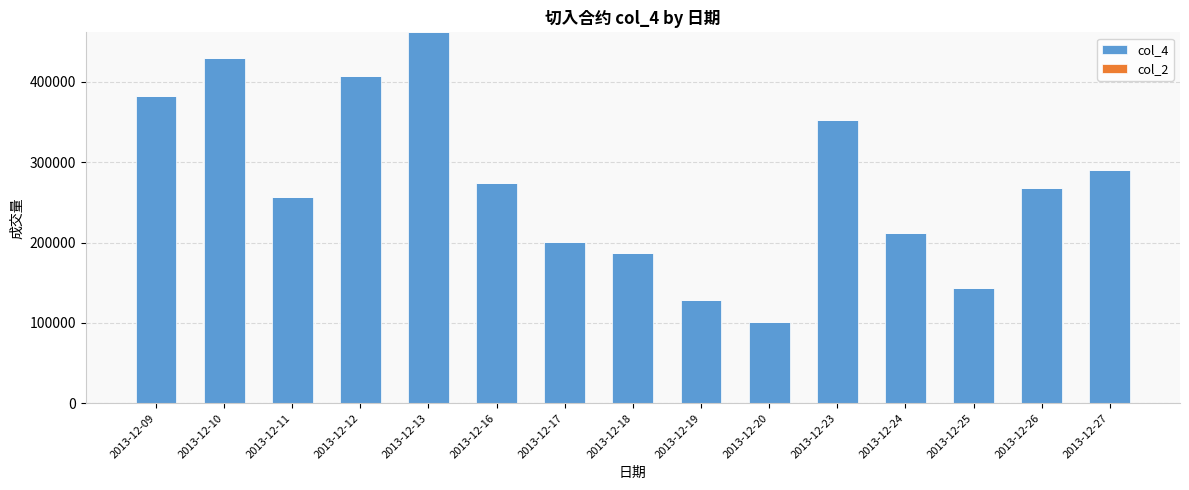

Is it true that the value at 2013-12-19 is 128378?

True